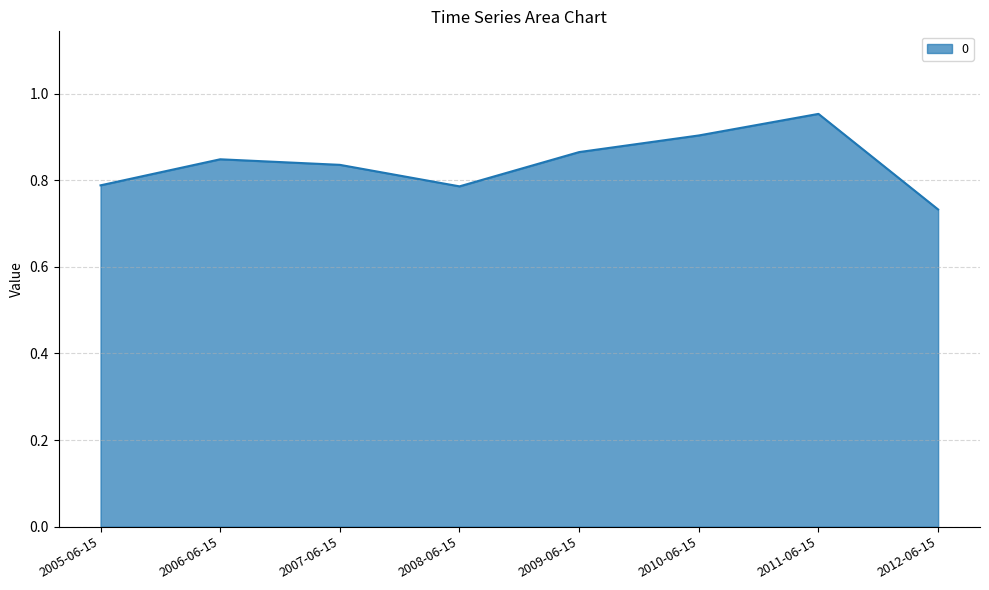

Which label corresponds to the largest value in the chart?

2011-06-15